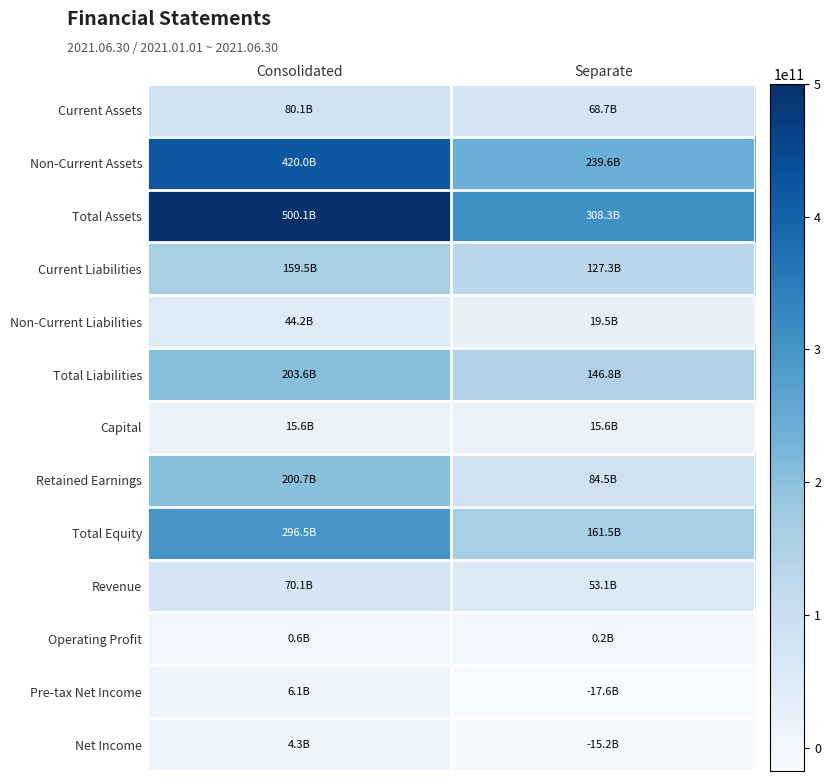

At which category is the sum across all series the highest?

Consolidated